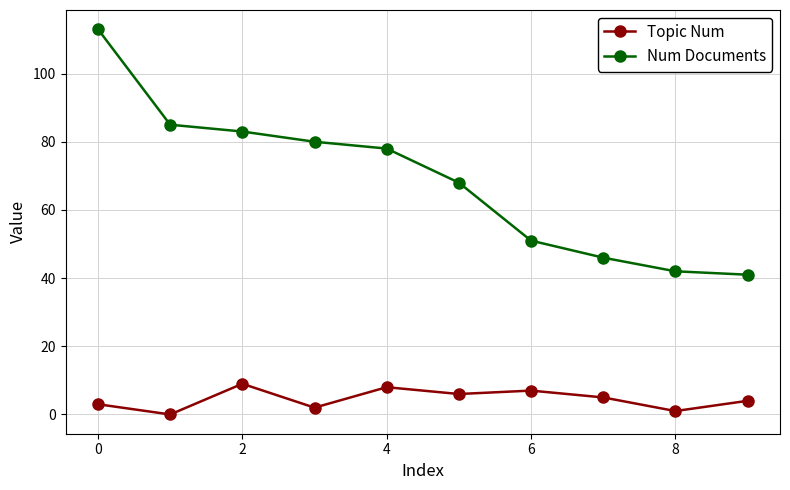

What is the sum of all Num Documents values?

687